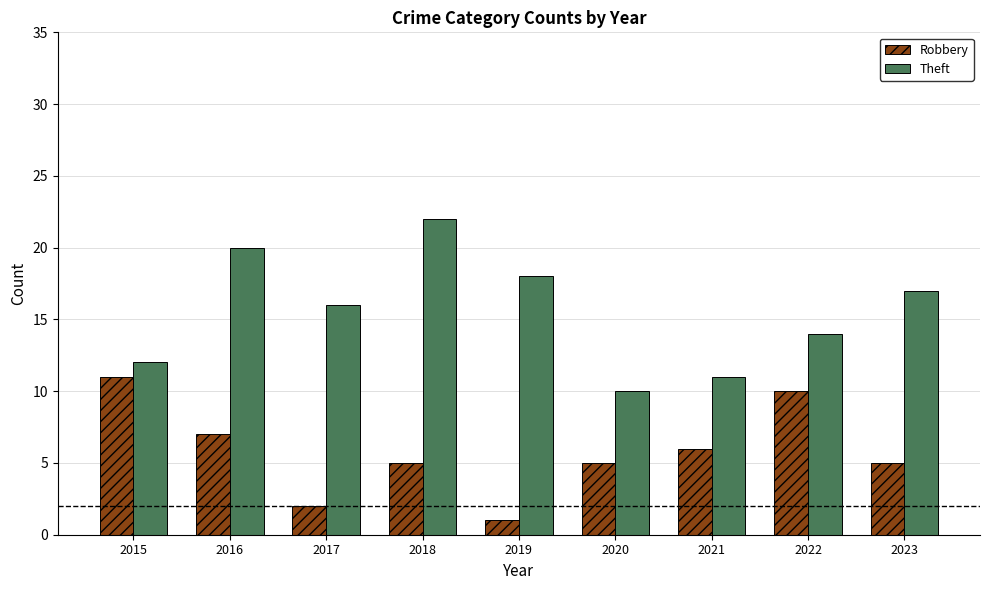

True or false: Theft has a value of 3 at 2020.

False